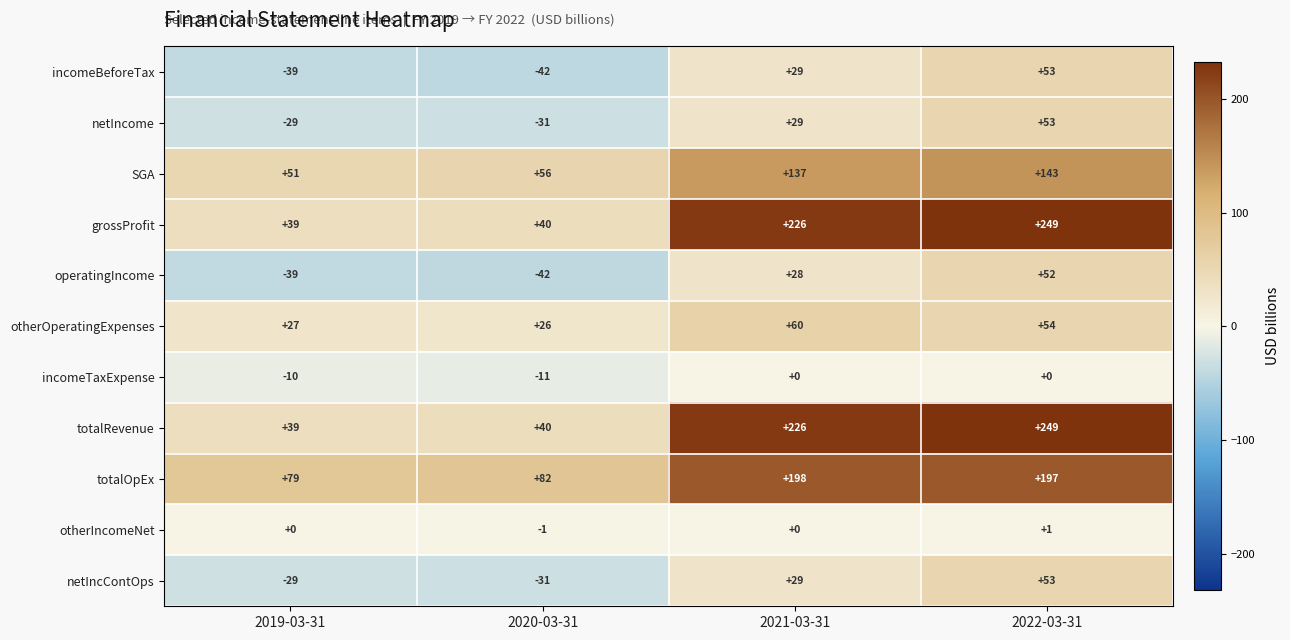

Which series changed the most between 2019-03-31 and 2020-03-31?

SGA